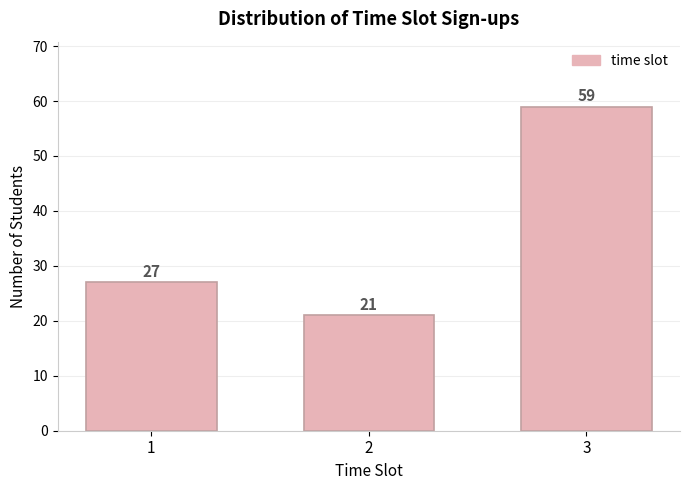

Reading left to right, list all the values displayed in this chart.

1=27	2=21	3=59